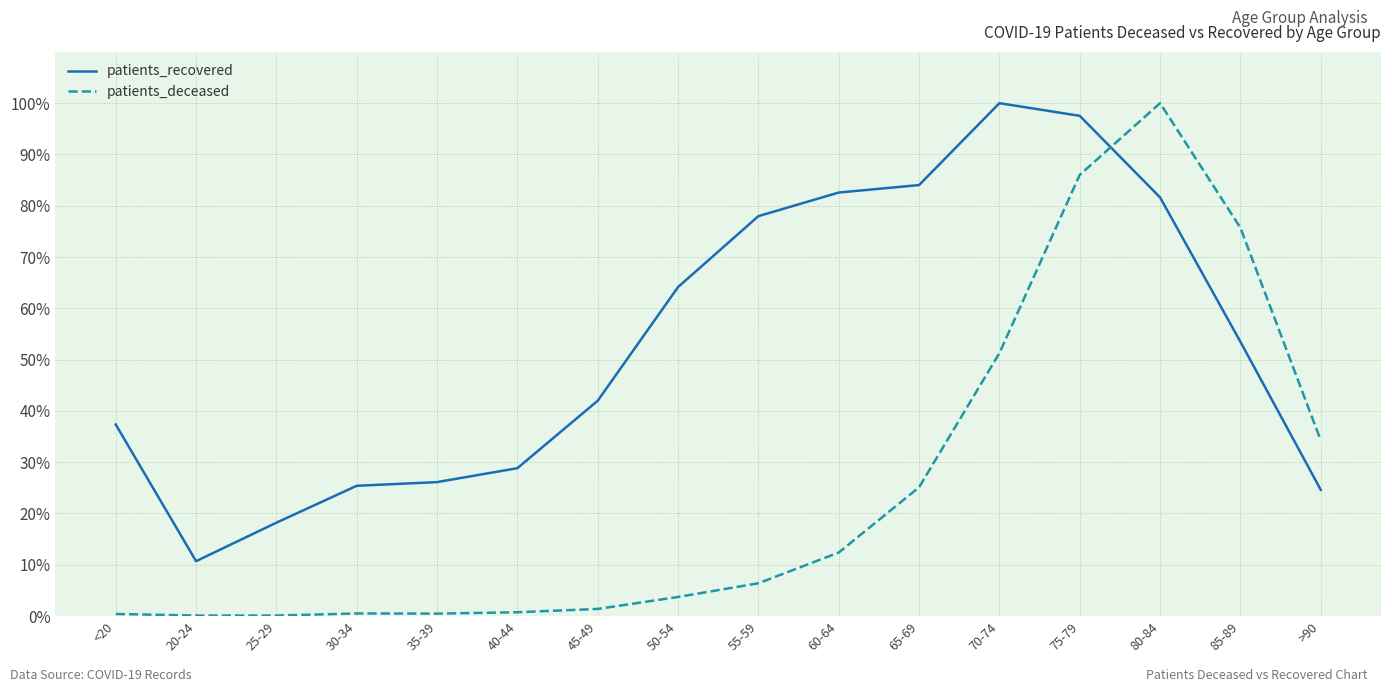

What is the greatest value displayed?

100.0